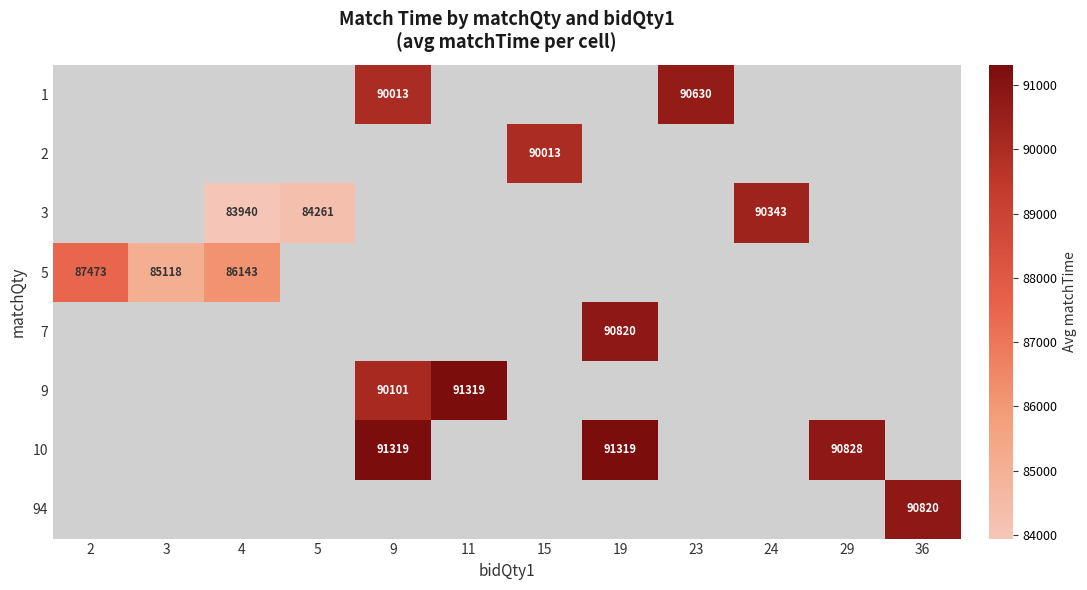

What is the minimum value shown in the chart?

83940.0